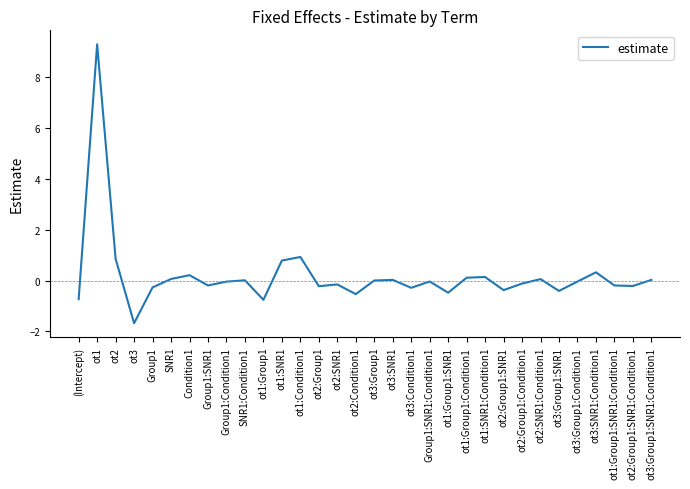

Where does the data first go above 0?

ot1